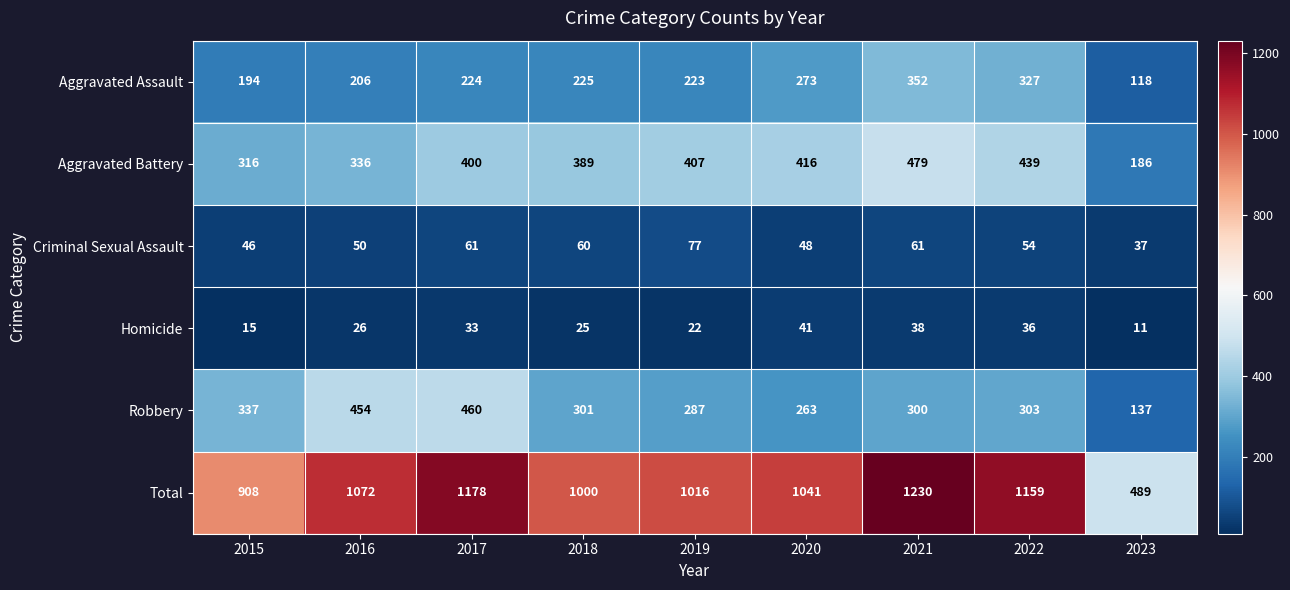

Between 2017 and 2018, which series saw the biggest shift?

Total